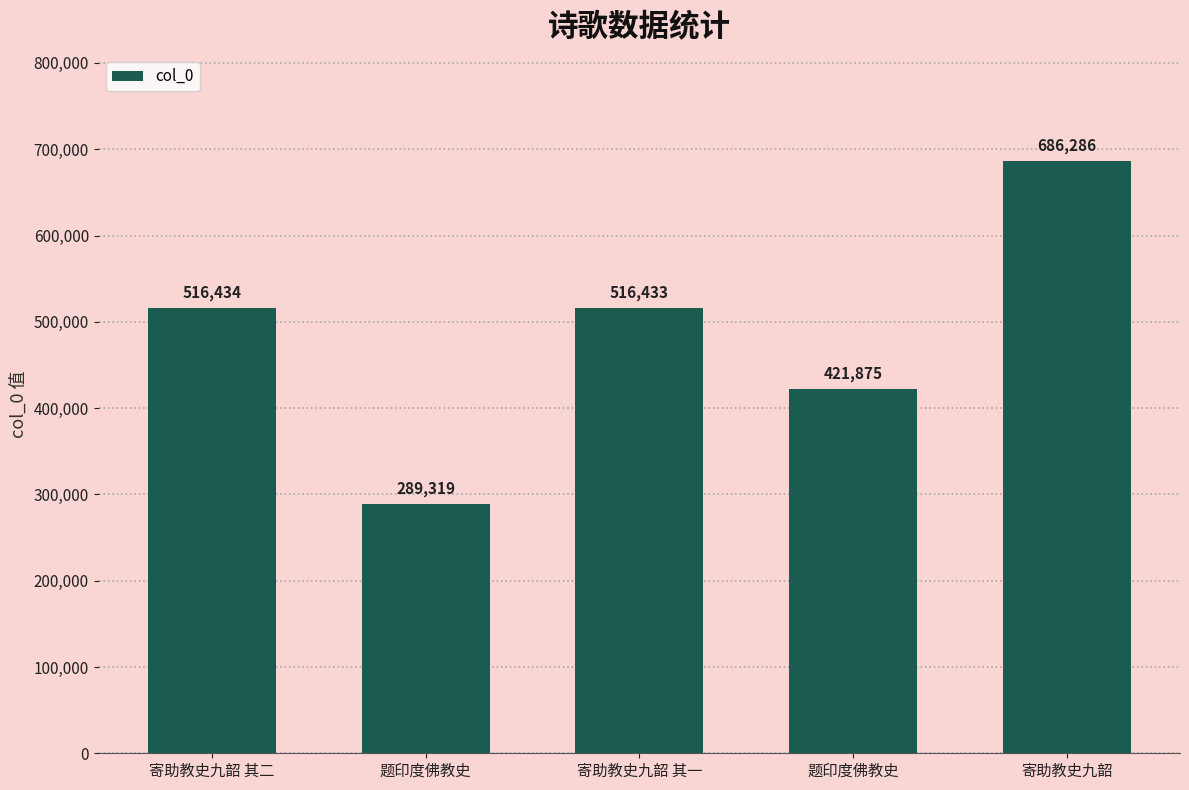

What value does the data have at 题印度佛教史, to the nearest 10?

421880